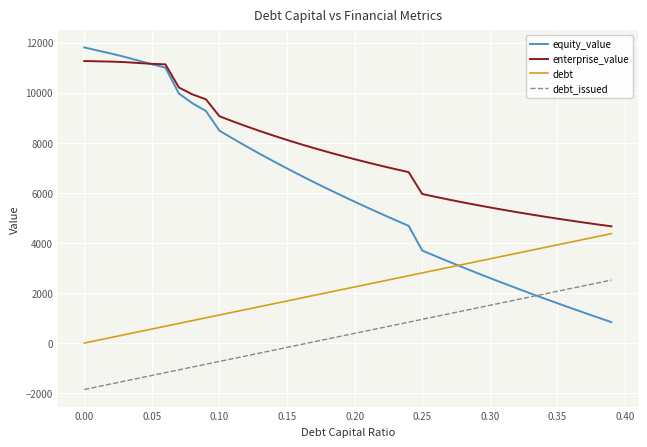

Which series has the largest total across all categories?

enterprise_value